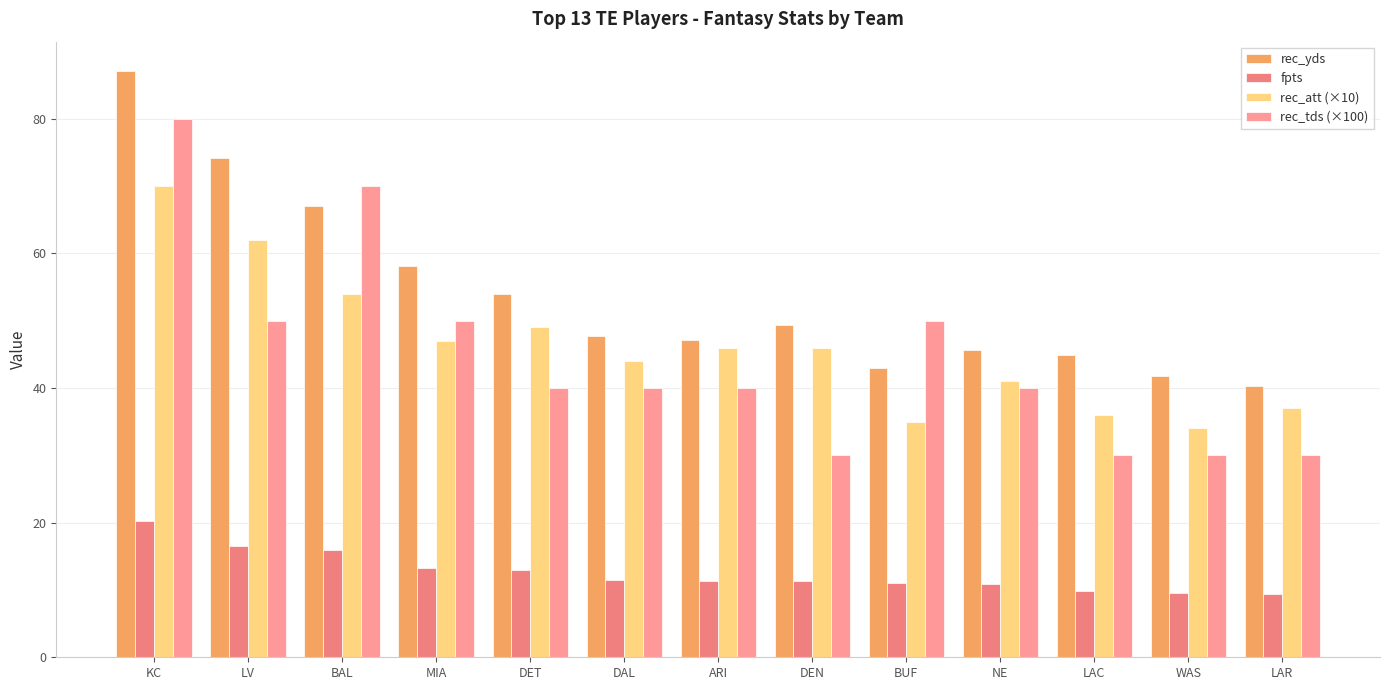

Rank the series by their maximum value, from highest to lowest.

rec_yds, rec_tds (×100), rec_att (×10), fpts